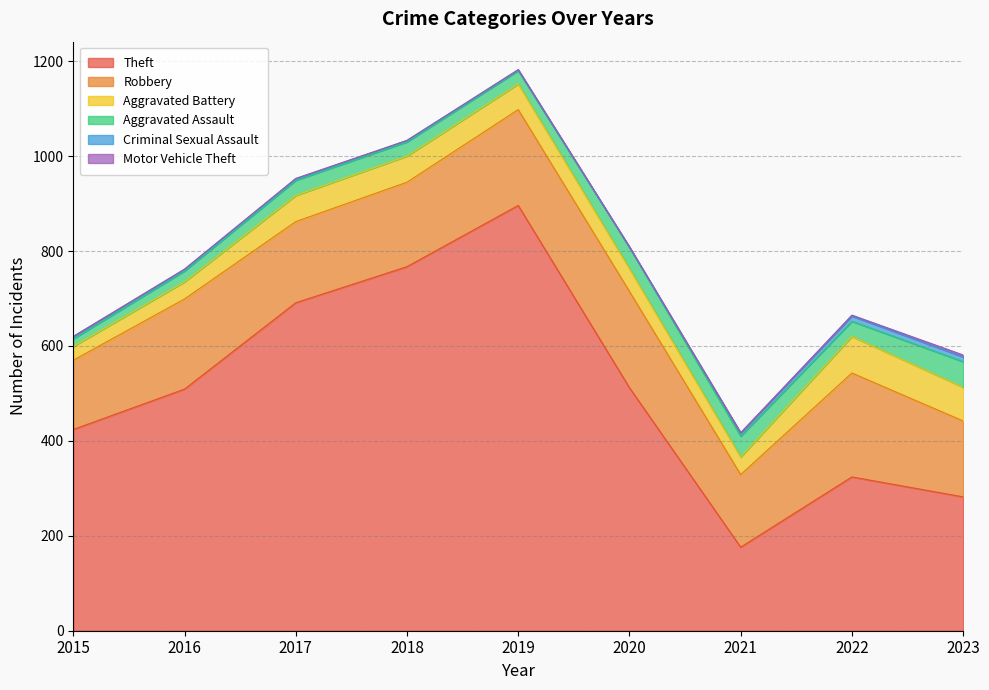

True or false: Motor Vehicle Theft and Aggravated Assault cross at least once.

False